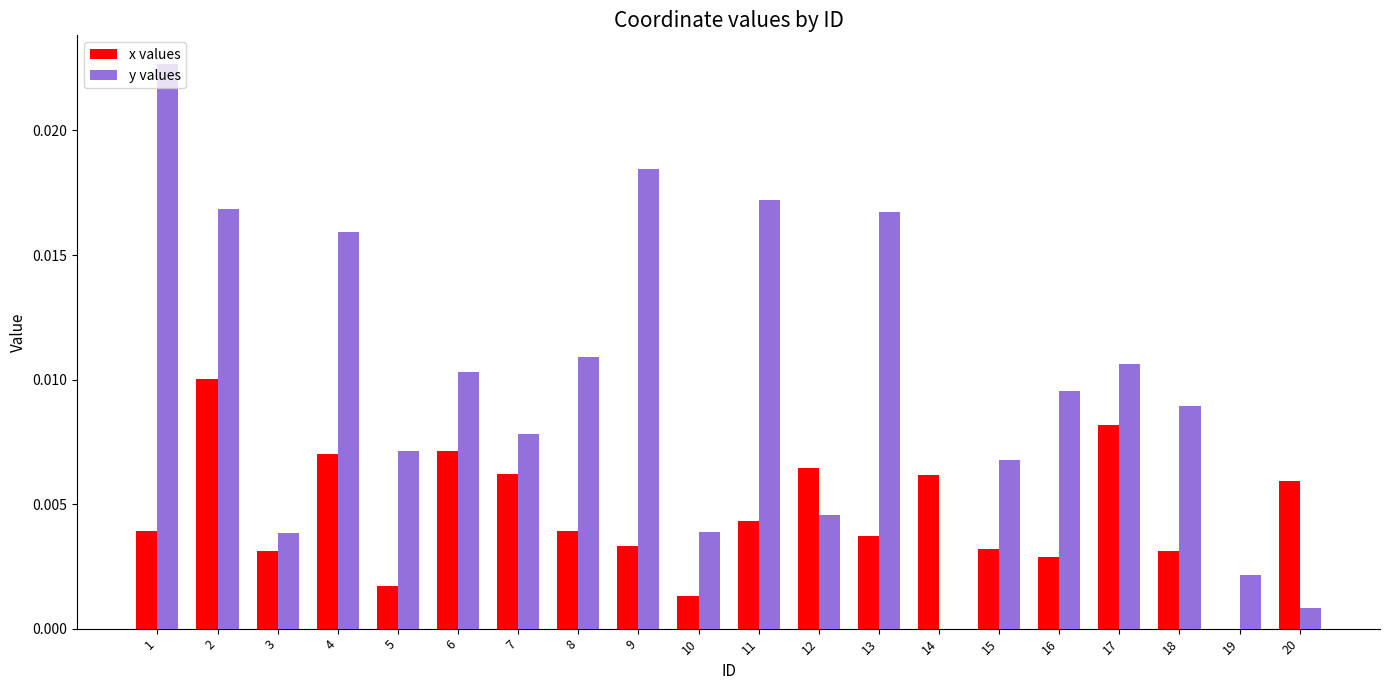

Which series has the largest total across all categories?

y values